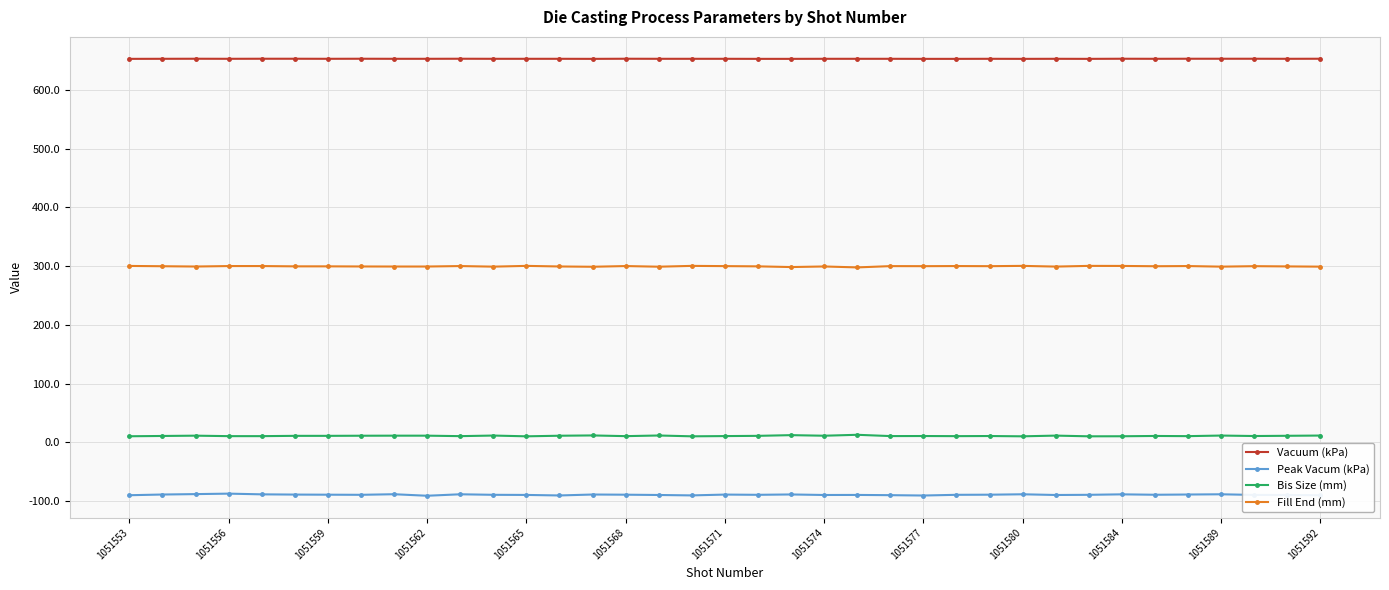

Rank the series by their maximum value, from highest to lowest.

Vacuum (kPa), Fill End (mm), Bis Size (mm), Peak Vacum (kPa)